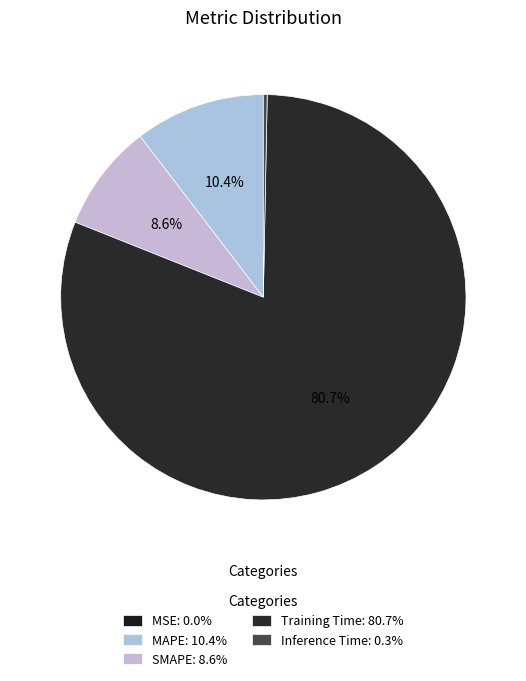

What is the smallest slice in the pie chart?

MSE